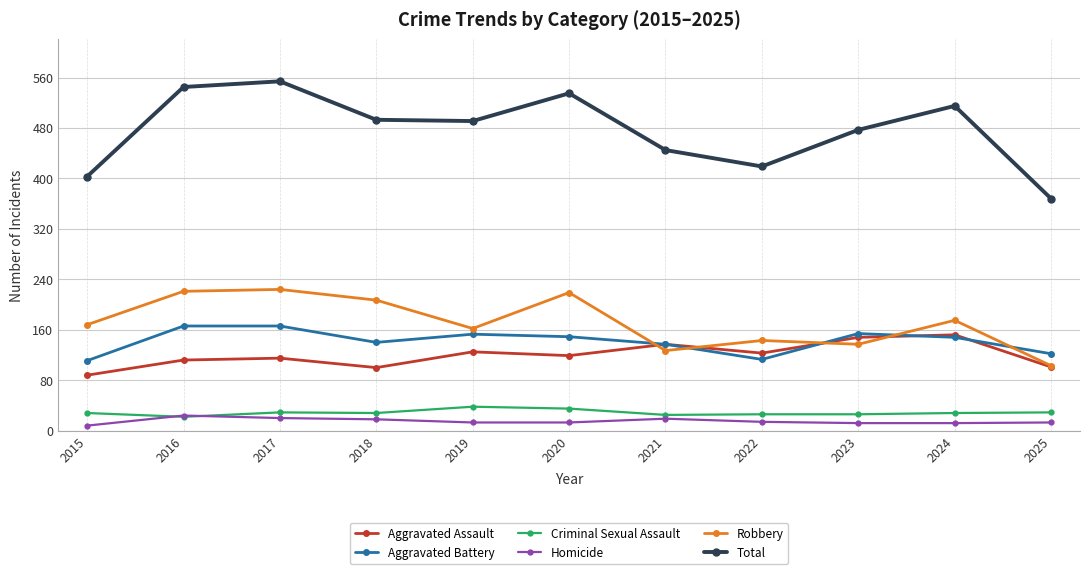

True or false: Aggravated Assault and Criminal Sexual Assault cross at least once.

False